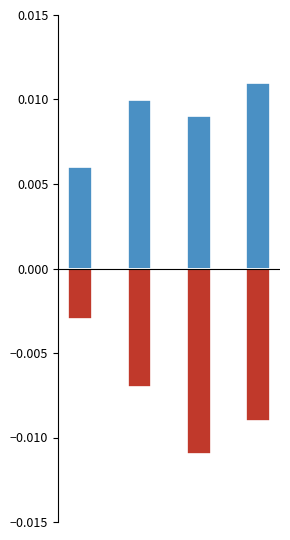

The value of negative at 0 is -0.0. True or false?

True